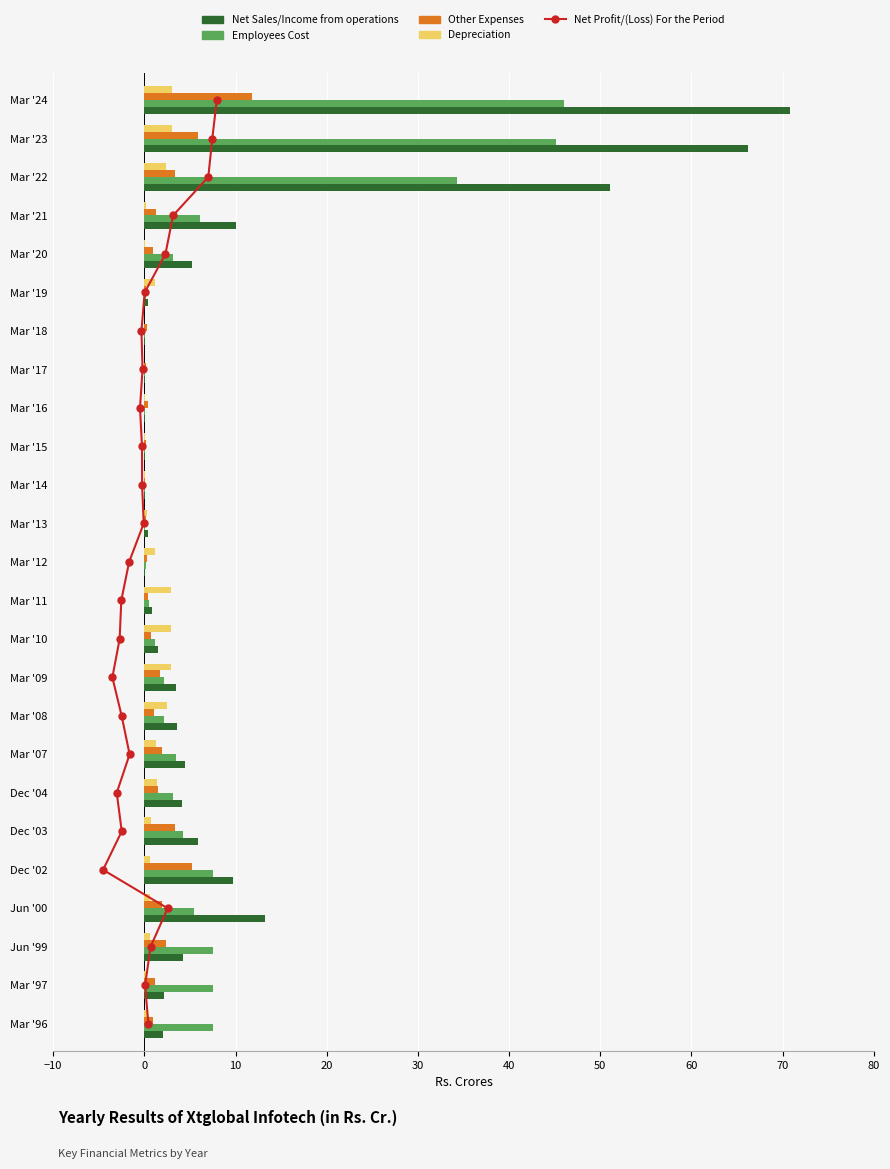

Is it true that Other Expenses equals 5.9 at Mar '23?

True